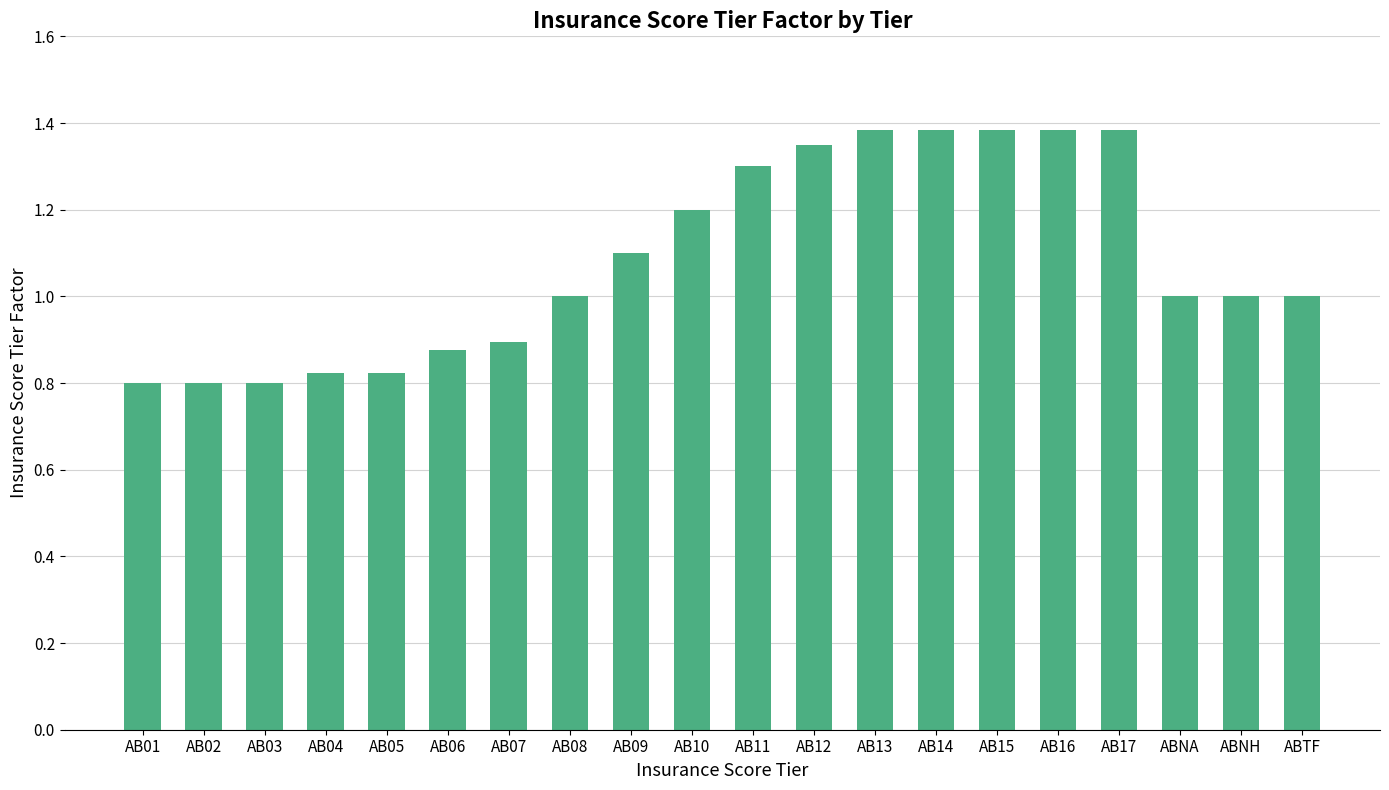

The value at AB12 is 2.2. True or false?

False